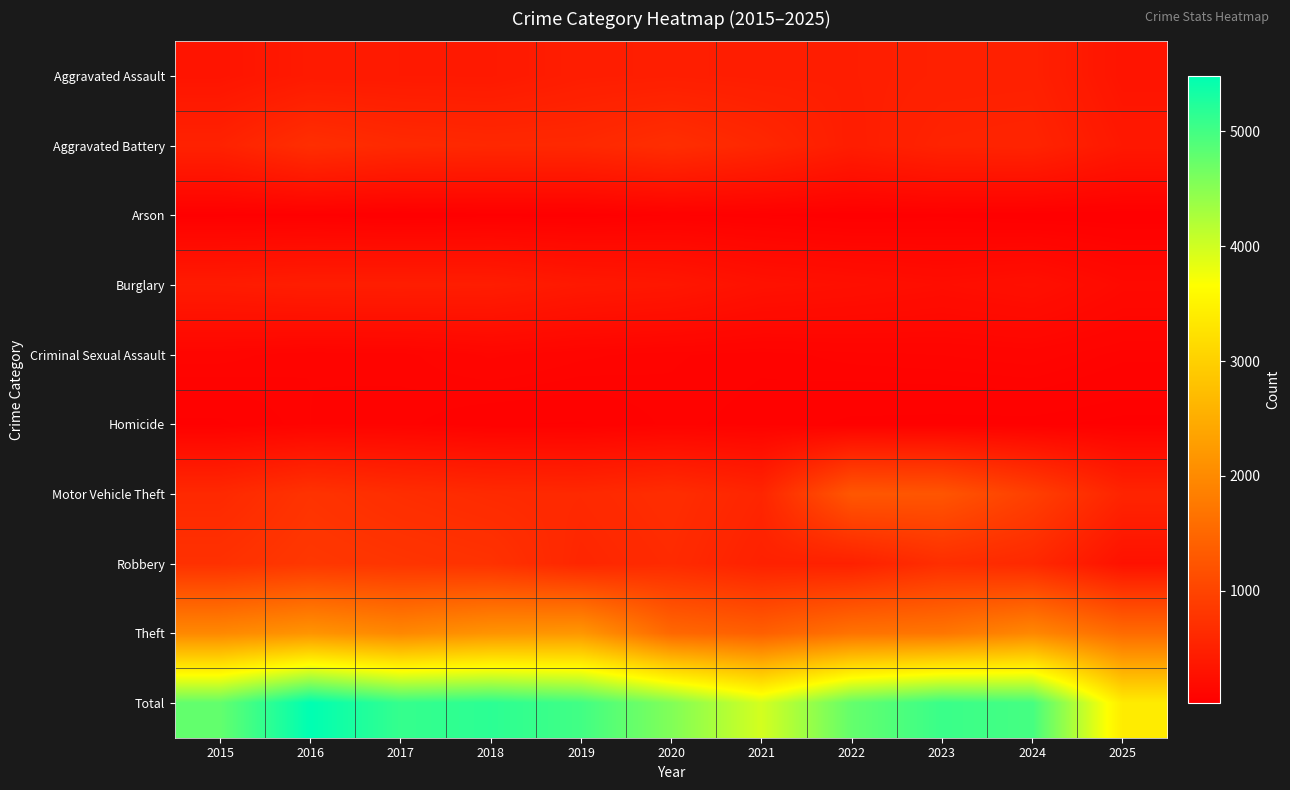

Which series has the largest total across all categories?

Total